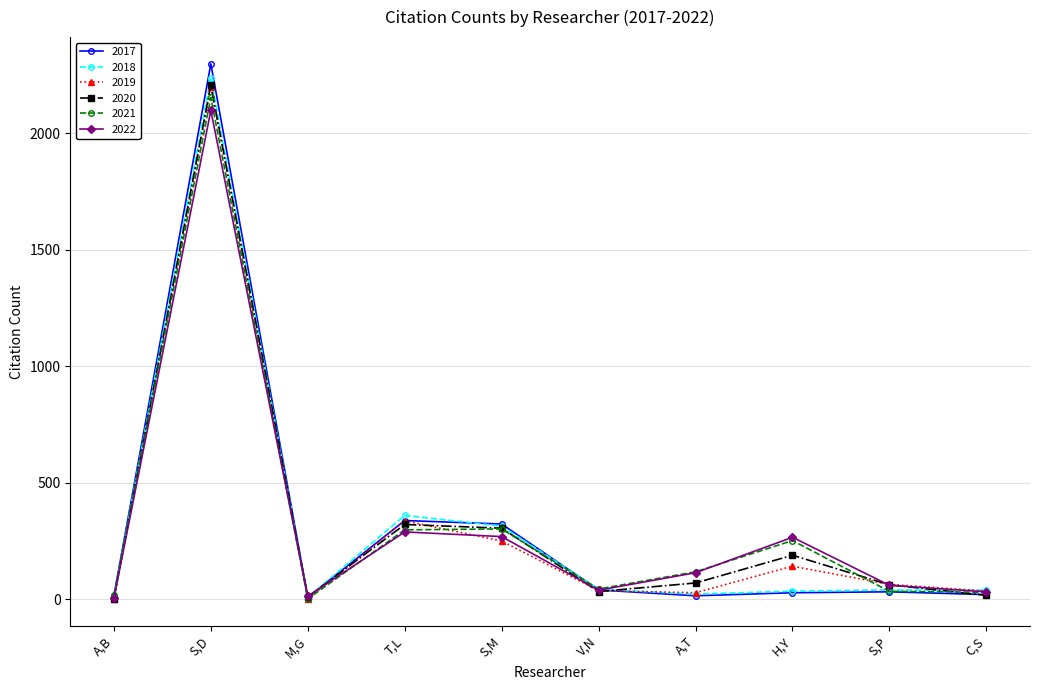

What is the difference between the second highest and minimum values in the 2019 series?

336